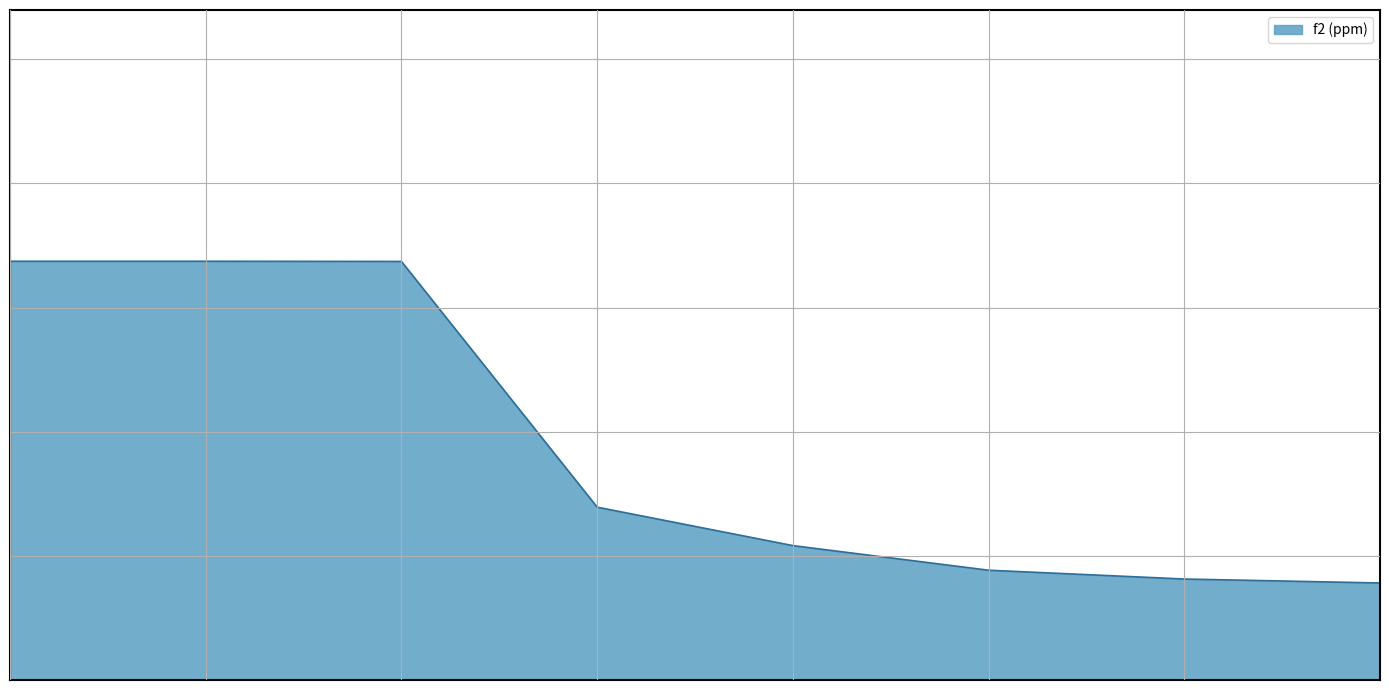

Does the chart have visible grid lines?

Yes